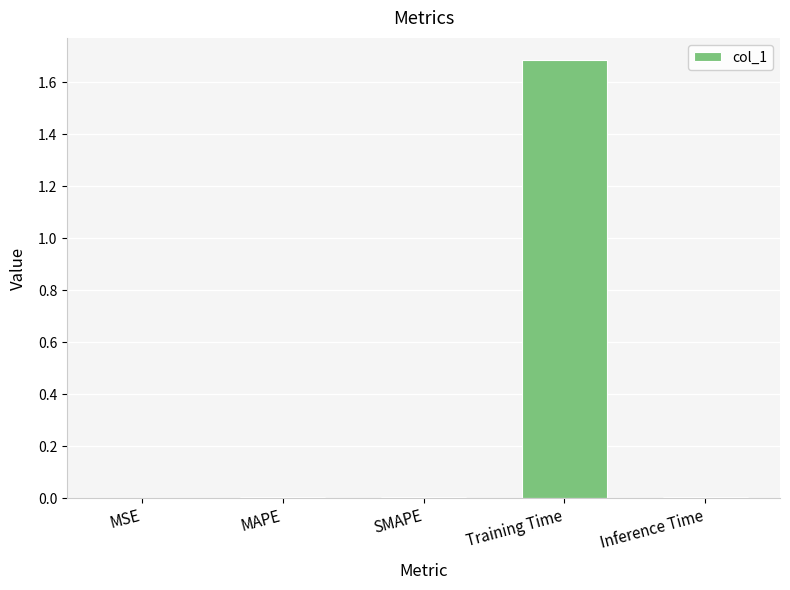

What is the sum of all values?

1.7